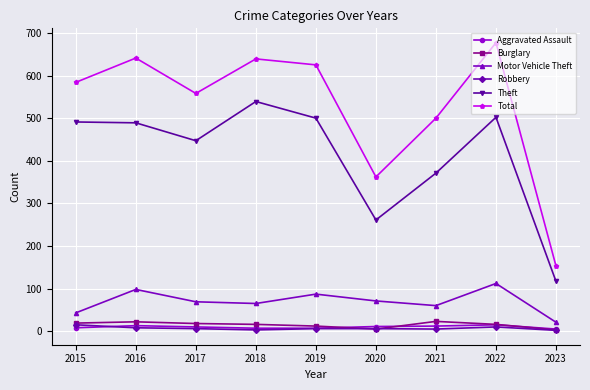

What is the greatest value displayed?

677